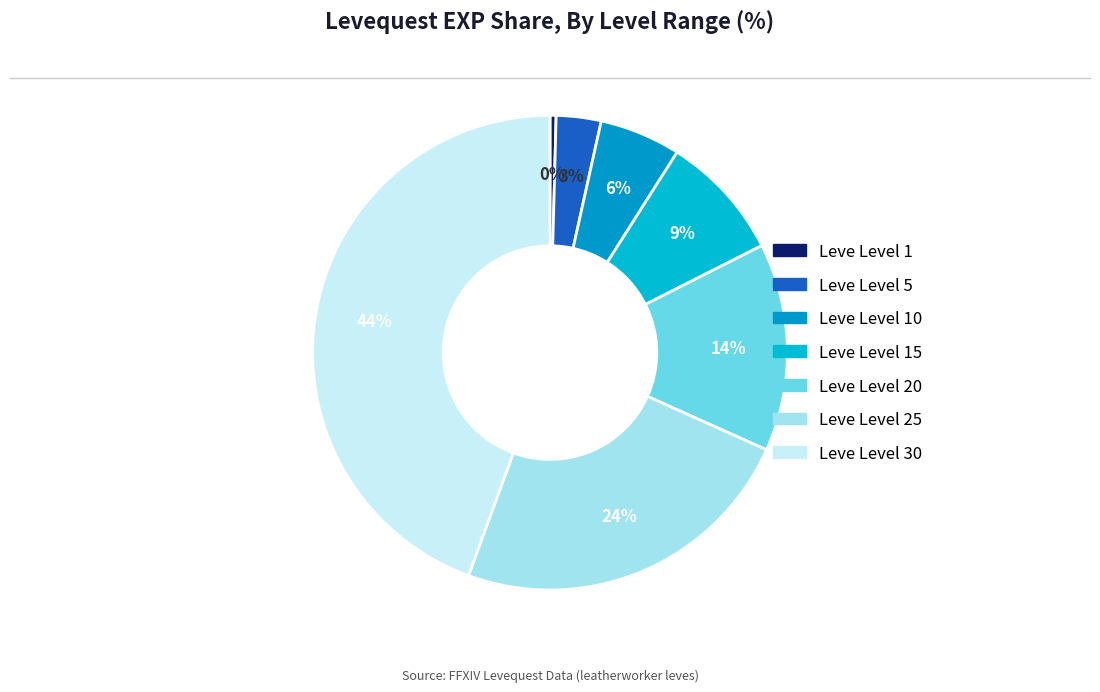

Which has a higher value, Leve Level 10 or Leve Level 1?

Leve Level 10